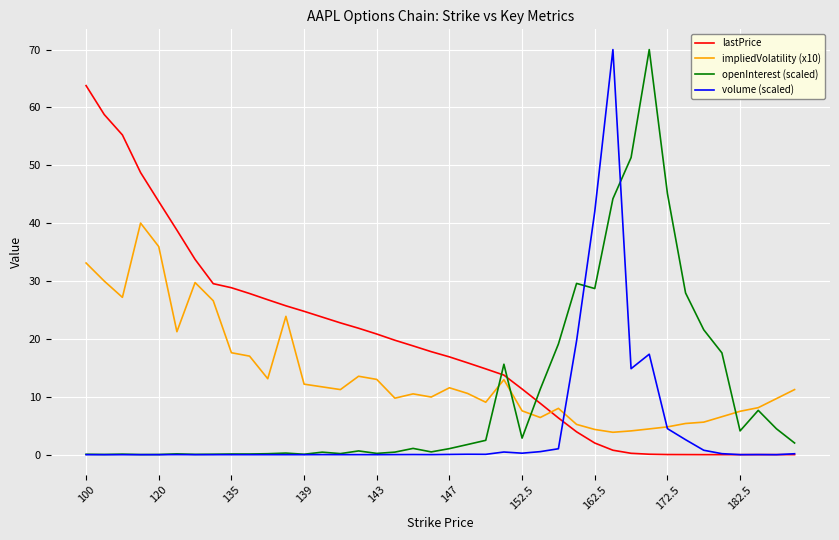

Which series ends up on top after the final intersection of lastPrice and impliedVolatility (x10)?

impliedVolatility (x10)